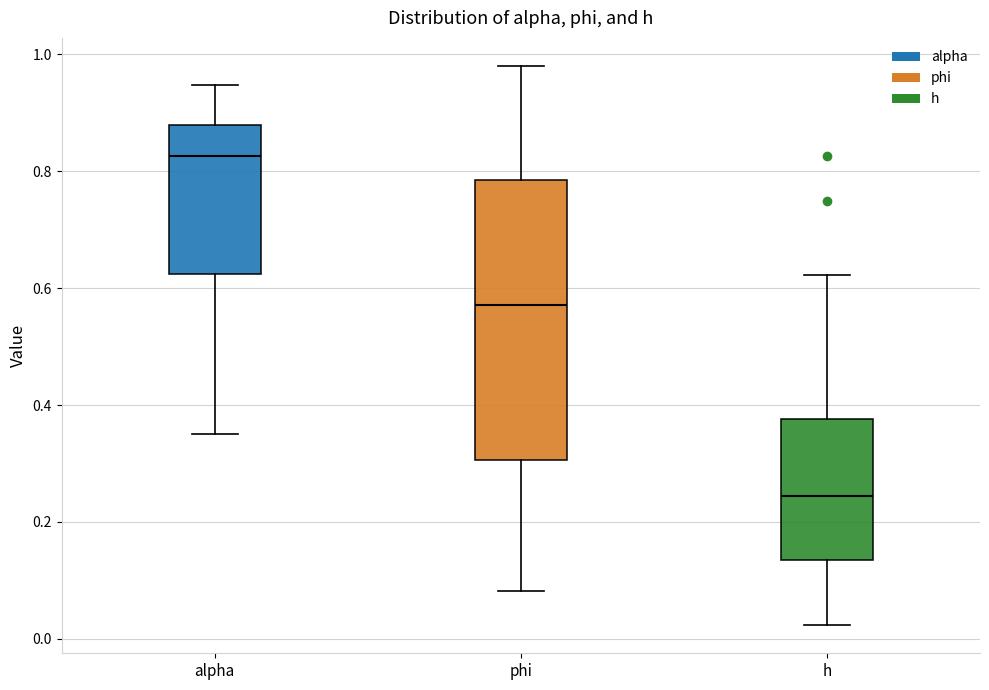

Reading left to right, transcribe this box plot: for each box, give where its median line is, the range the box spans, and where its two whiskers end, as read against the y-axis. The values are not printed on the chart, so give them approximately, as read against the axis.

alpha: median 0.82, box 0.62 to 0.88, whiskers 0.36 to 0.94
phi: median 0.58, box 0.30 to 0.78, whiskers 0.08 to 0.98
h: median 0.24, box 0.14 to 0.38, whiskers 0.02 to 0.62